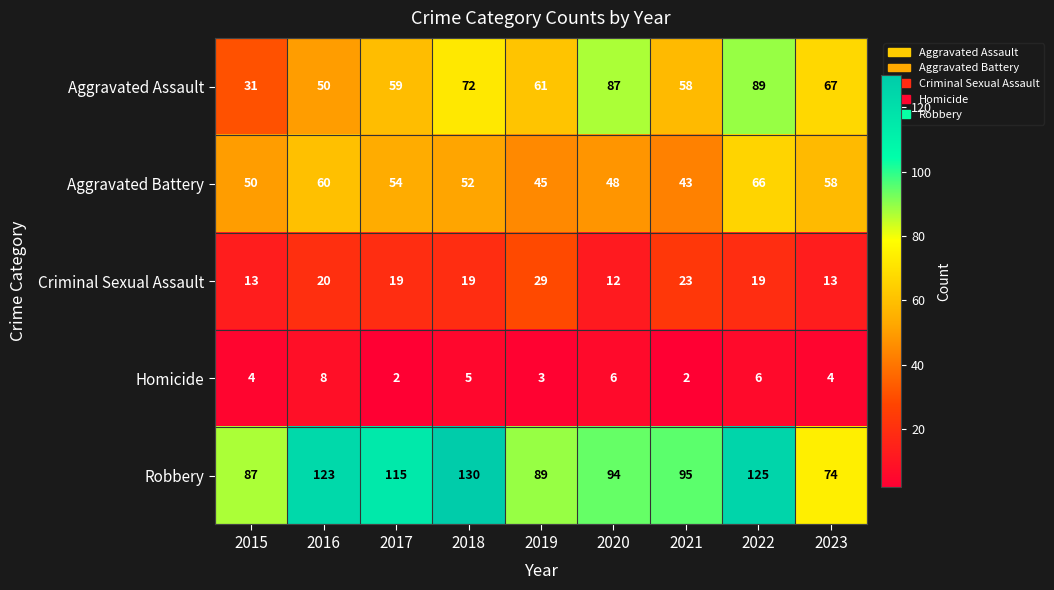

At how many categories does at least one series exceed 85?

8